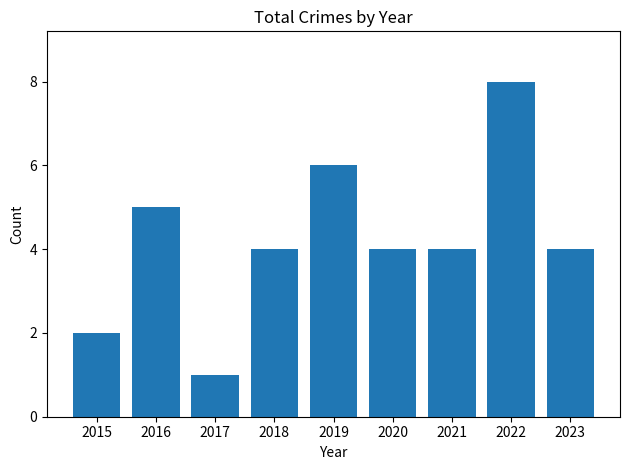

What is the average value?

4